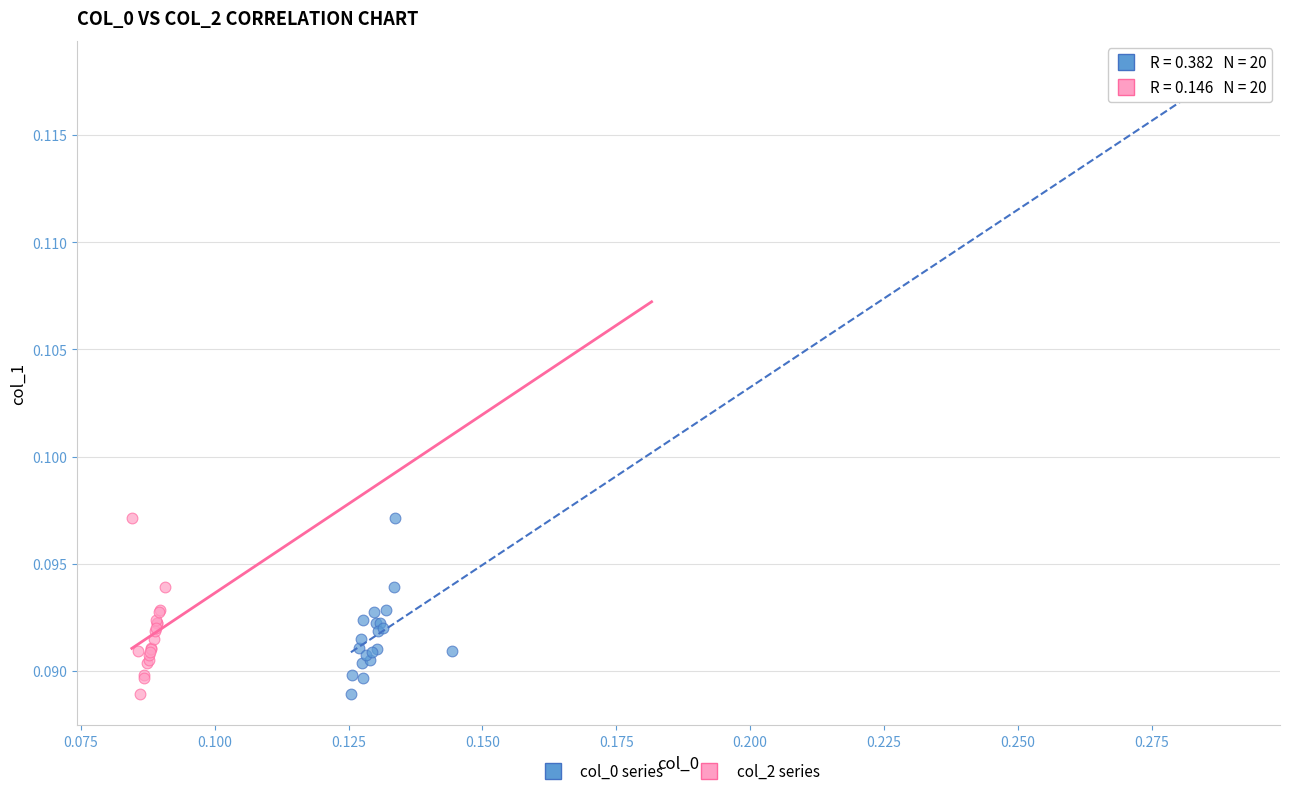

What are all the series names shown in the legend?

col_0 series, col_2 series